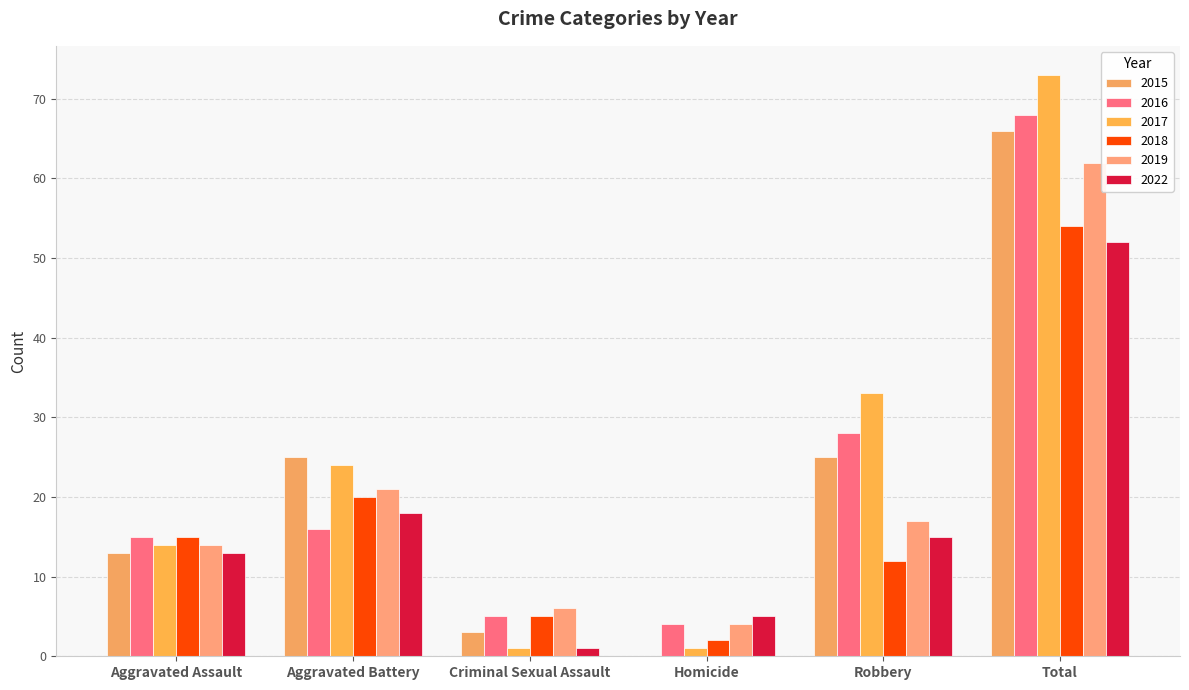

How many groups of bars are there?

6